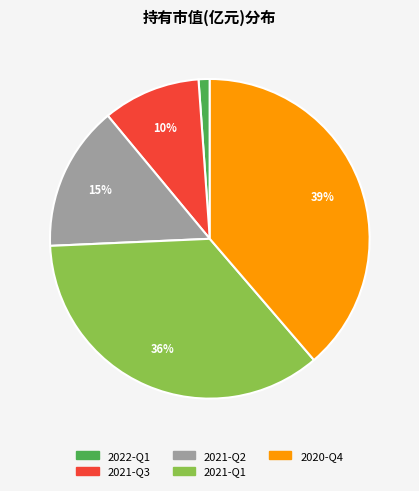

How many slices are in this pie chart?

5